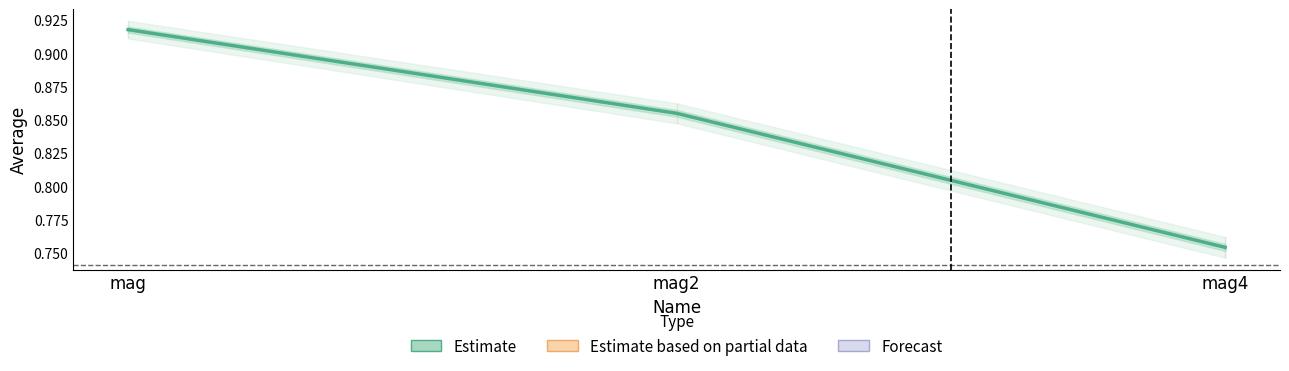

How many lines are shown in the chart?

1